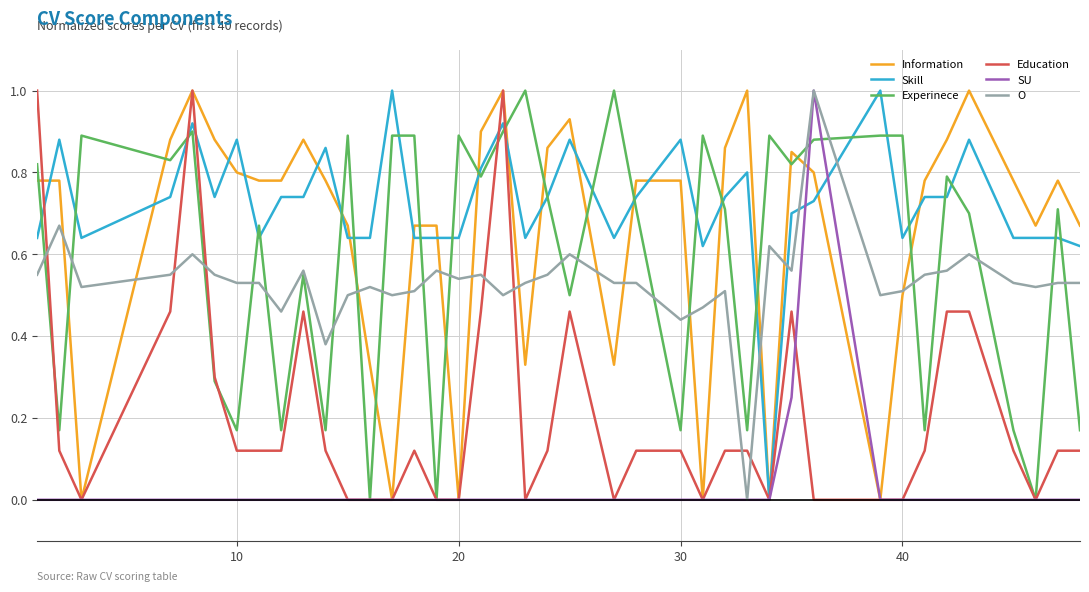

Which series has the largest total across all categories?

Skill